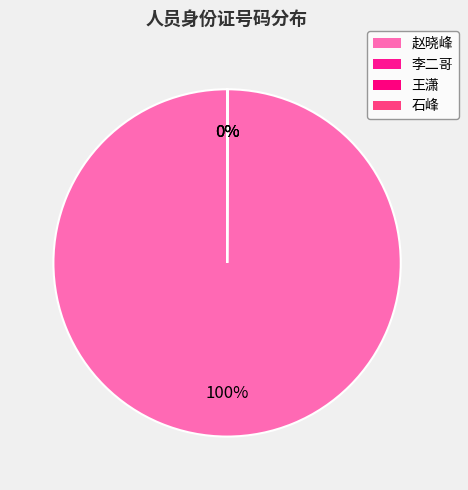

Count the number of slices in the pie.

4